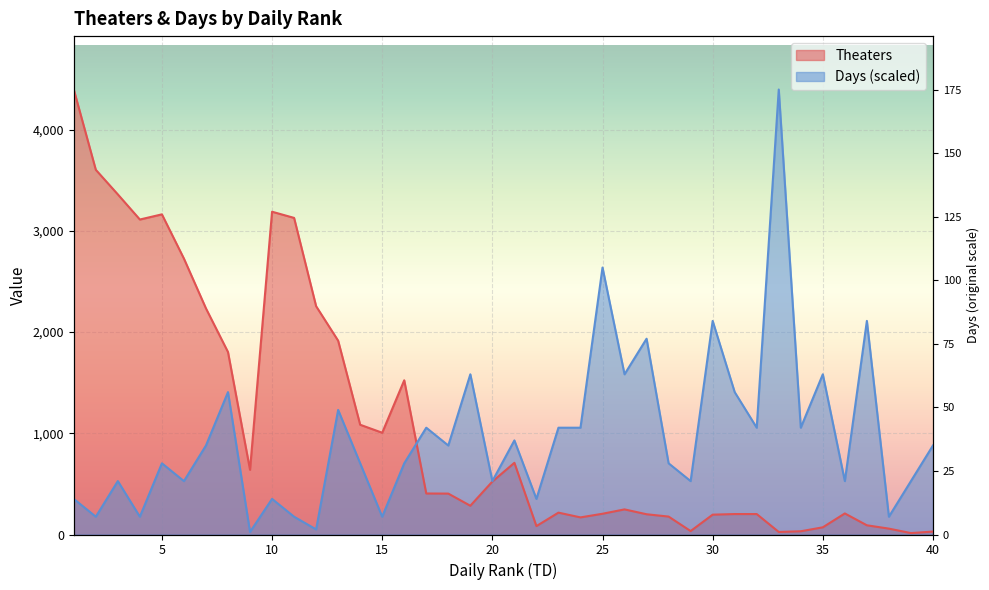

What is the maximum value shown in the chart?

4395.0